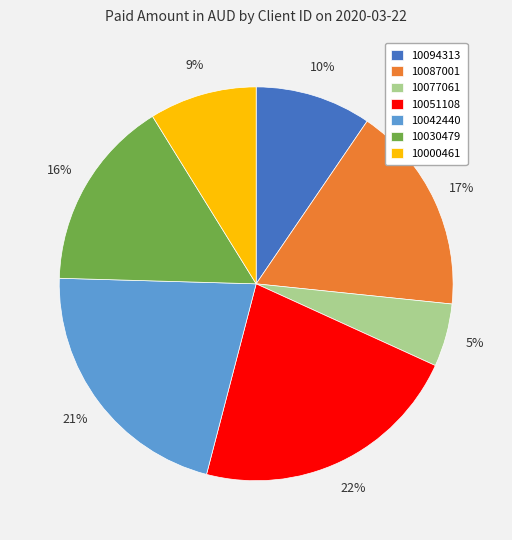

Which category has the smallest portion of the pie?

10077061